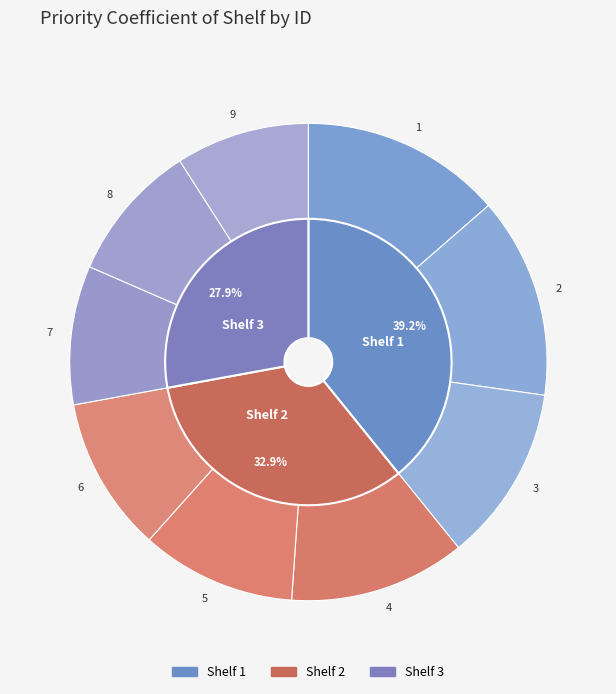

To the nearest percent, what percentage of the pie is 2?

14%